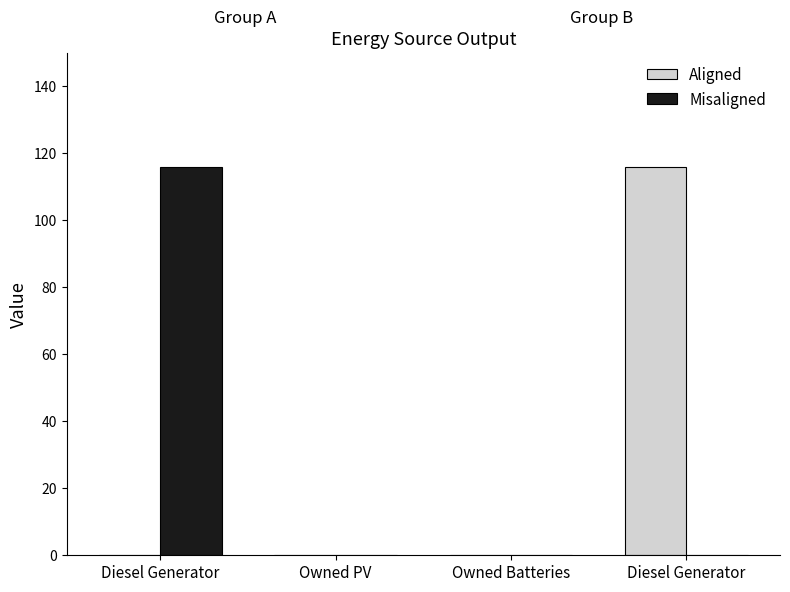

How many groups of bars are there?

4